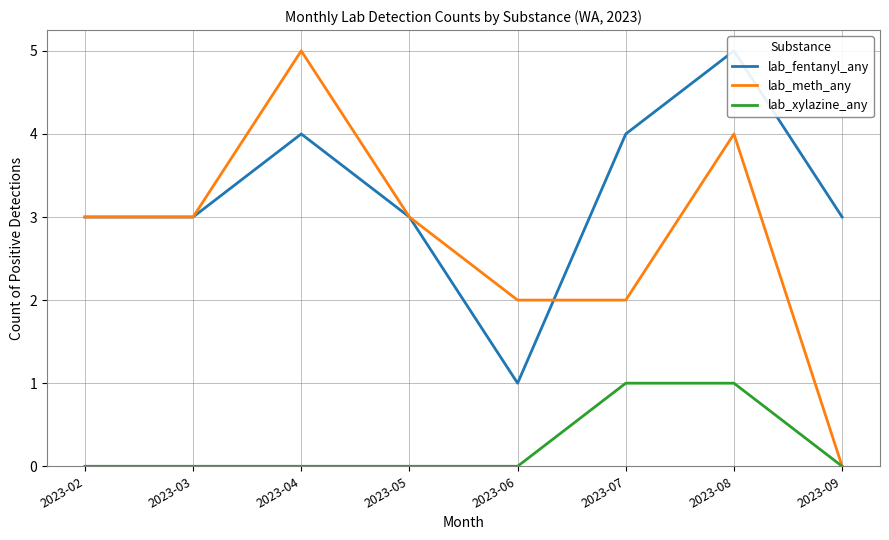

What is the maximum value shown in the chart?

5